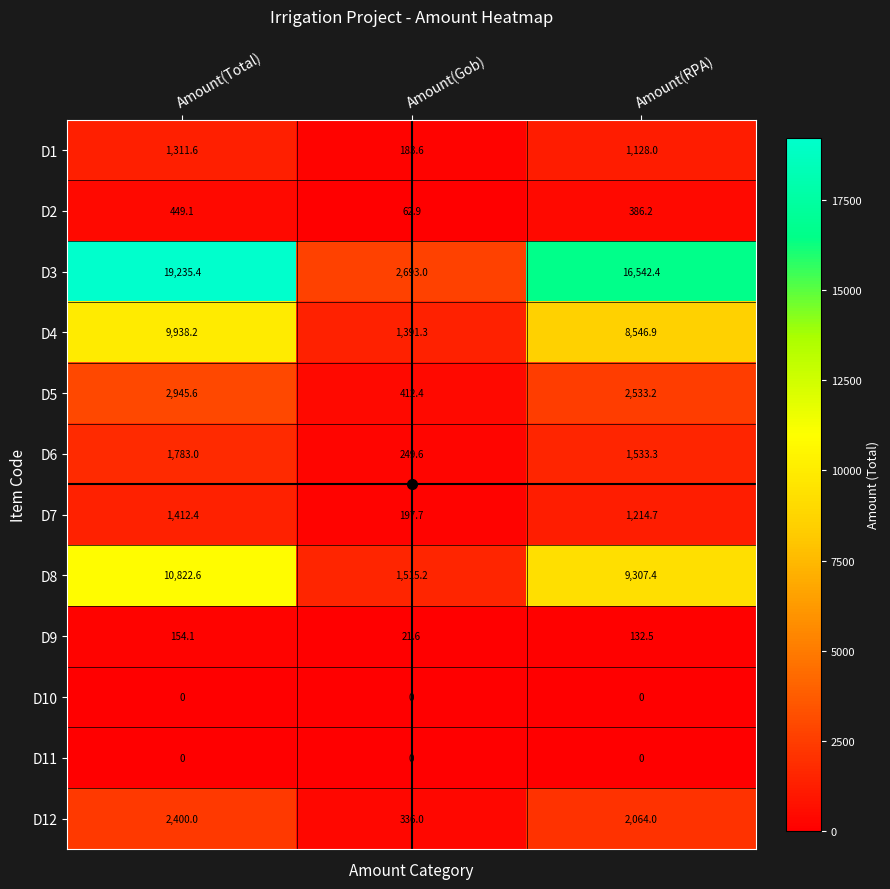

The value of D7 at Amount(Gob) is 197.7. True or false?

True